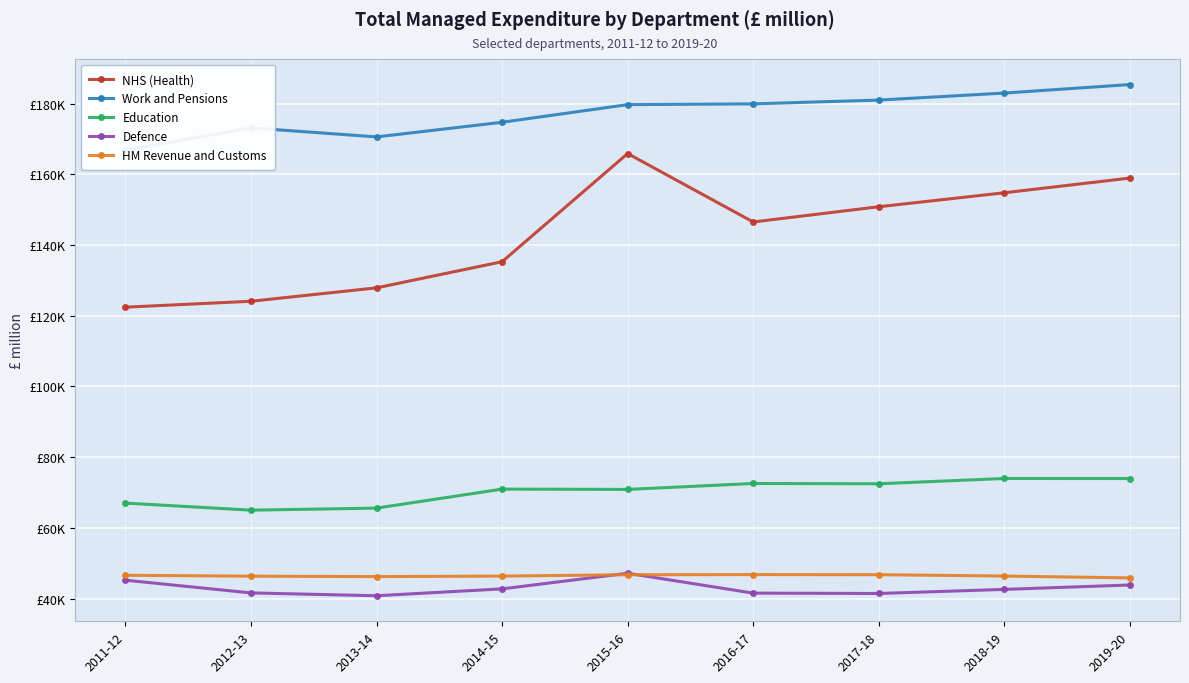

What is the spread (max minus min) of values at 2015-16?

133003